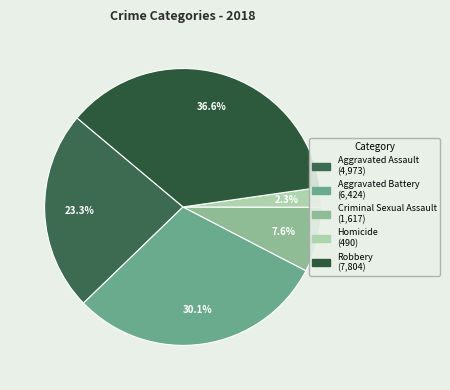

What is the smallest slice in the pie chart?

Homicide